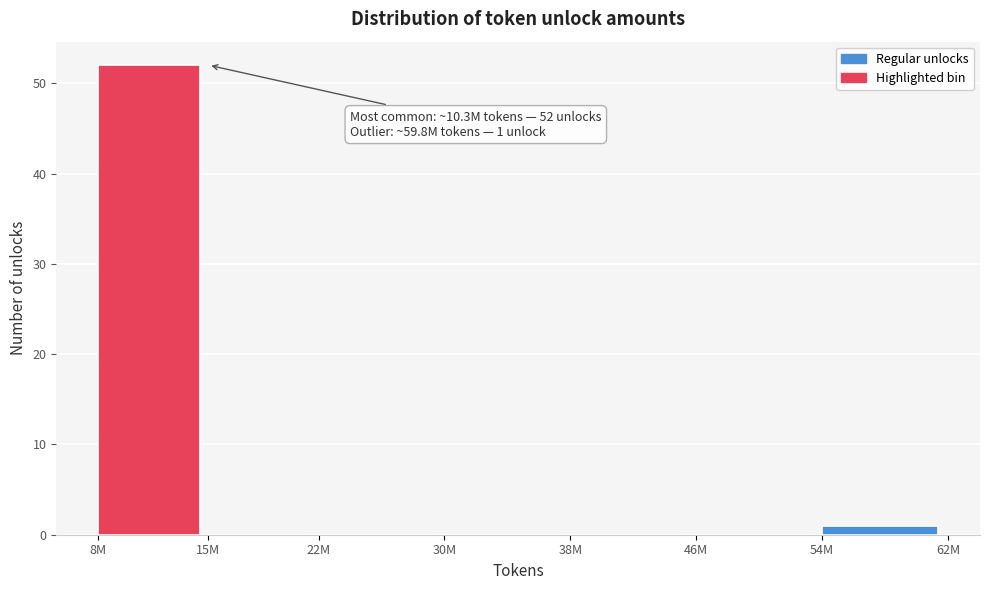

Reading left to right, transcribe all the data shown in this chart.

8M=52	15M=0	22M=0	30M=0	38M=0	46M=0	54M=1